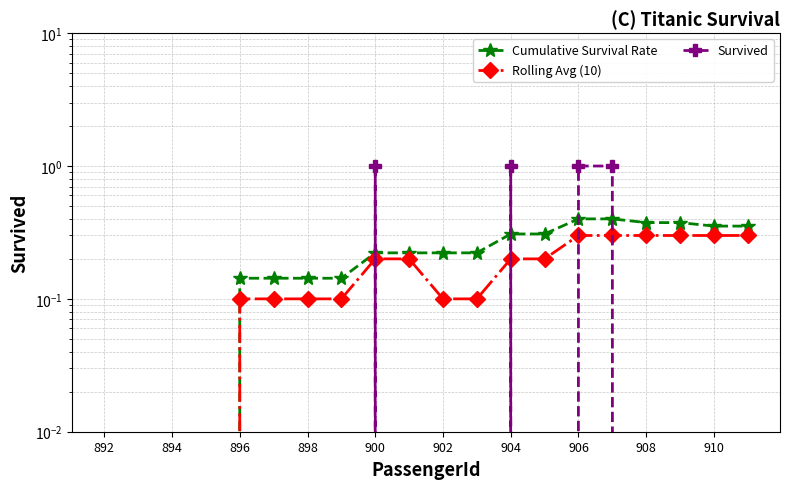

How many series are shown in this chart?

3